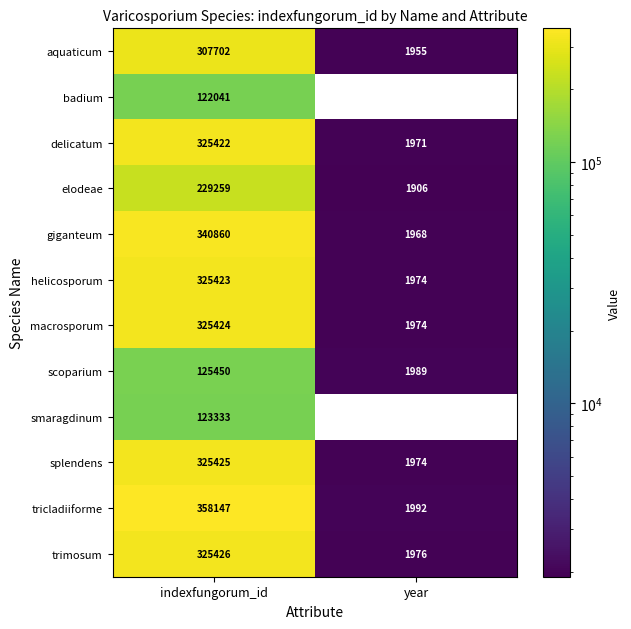

Read the scoparium value at indexfungorum_id, to the nearest 50.

125450